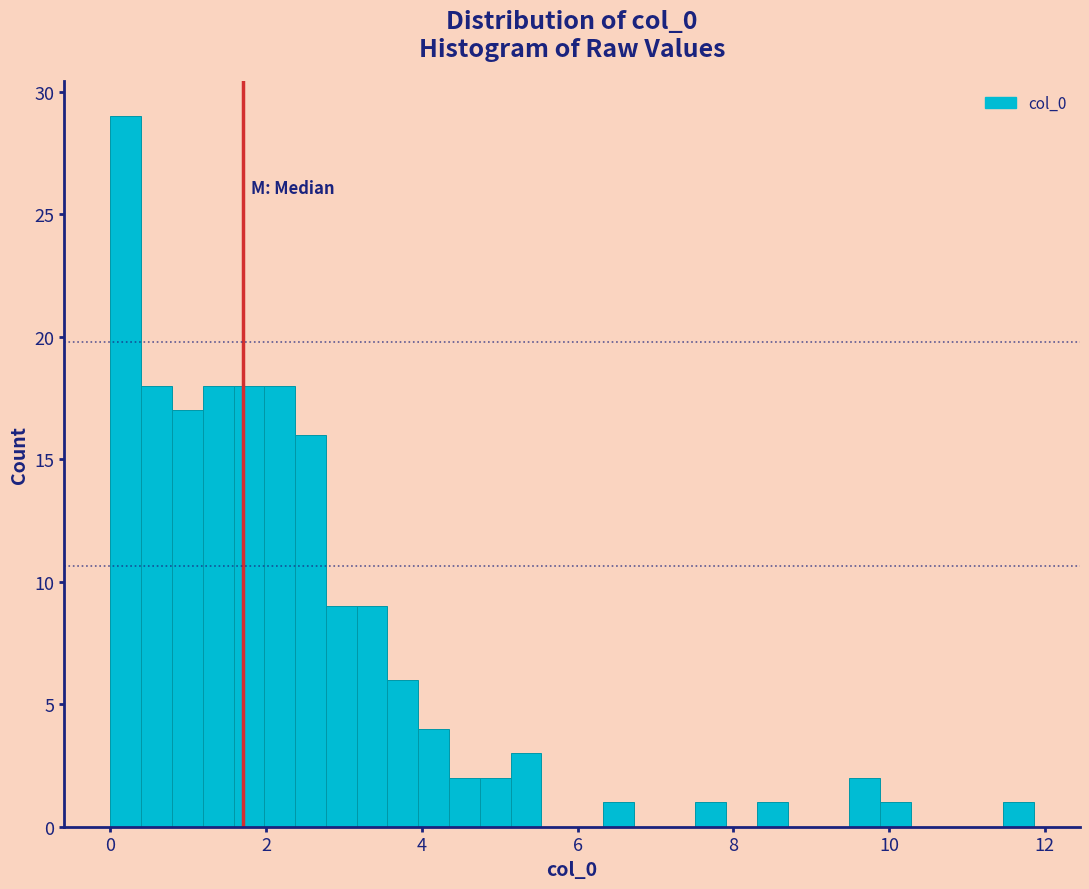

Around what value on the x-axis is the tallest bar? Give the approximate position of its centre, as read against the axis.

0.2